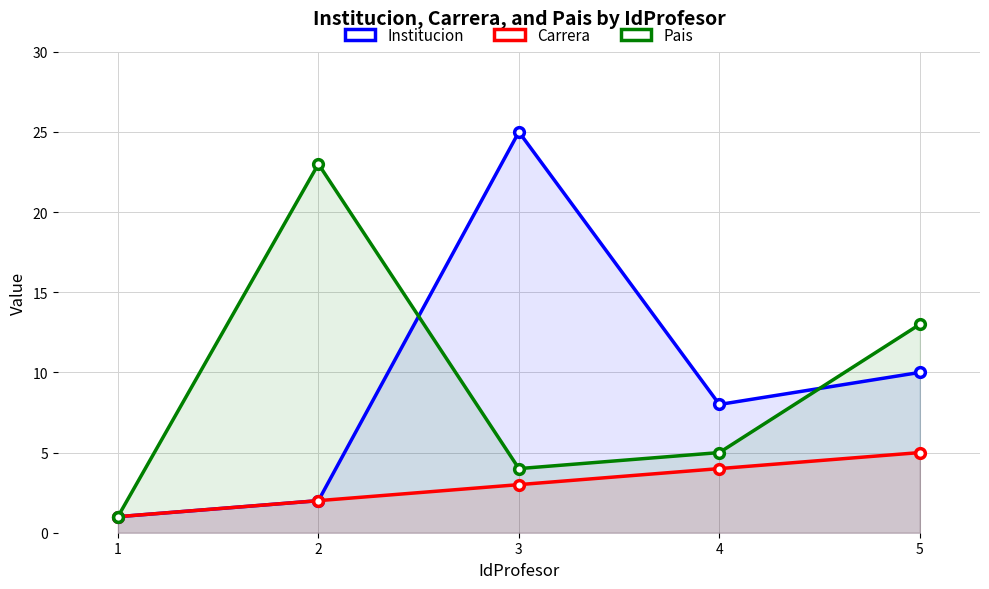

Count the number of data series in this chart.

3